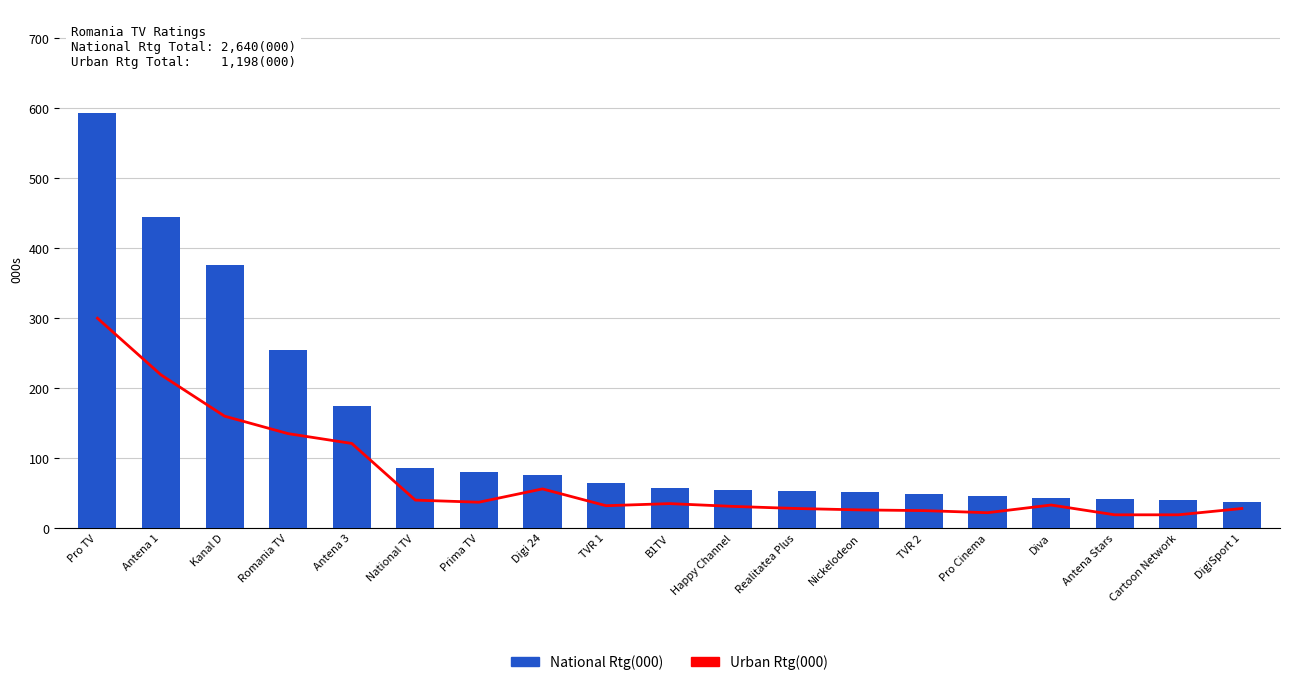

What is the sum of all National Rtg(000) values?

2621